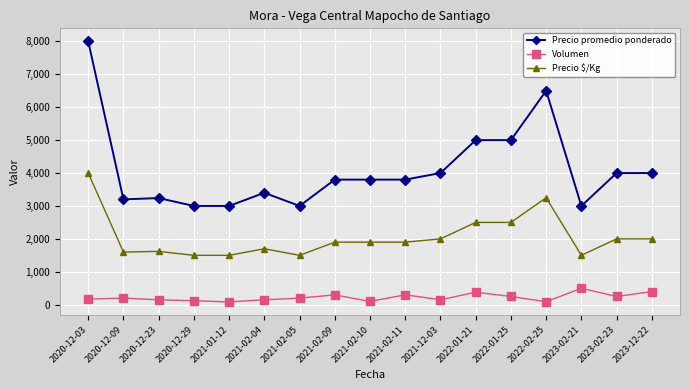

True or false: Precio promedio ponderado has a value of 5160 at 2021-02-09.

False